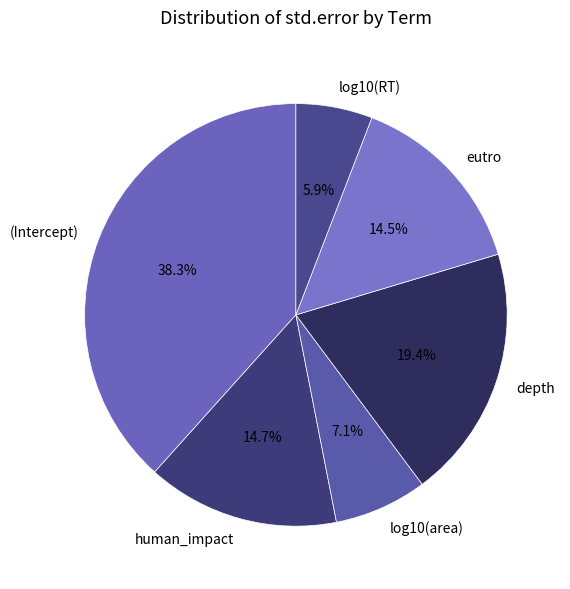

What is the largest slice in the pie chart?

(Intercept)